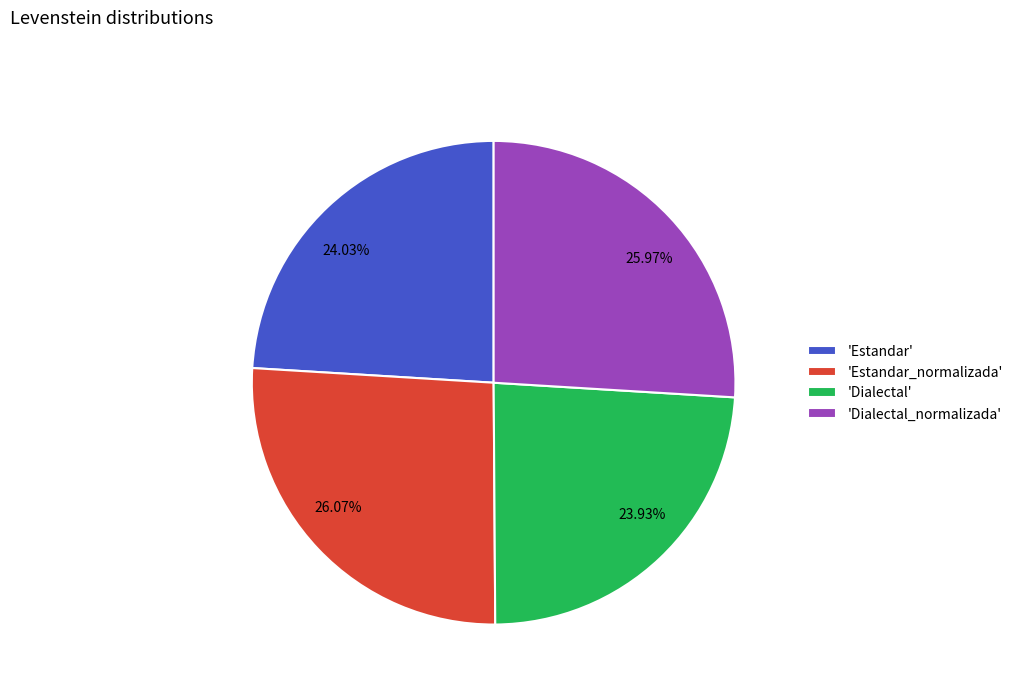

Does 25.97% account for over 50% of the chart?

No